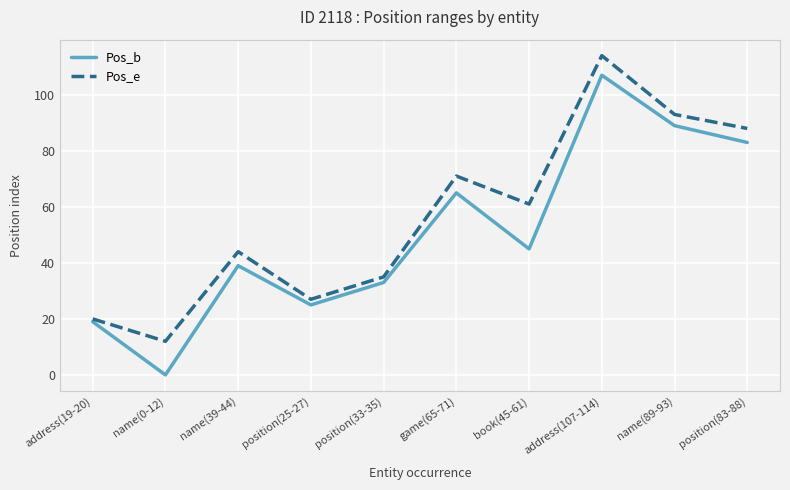

True or false: Pos_e has more than 1 interior local peaks.

True